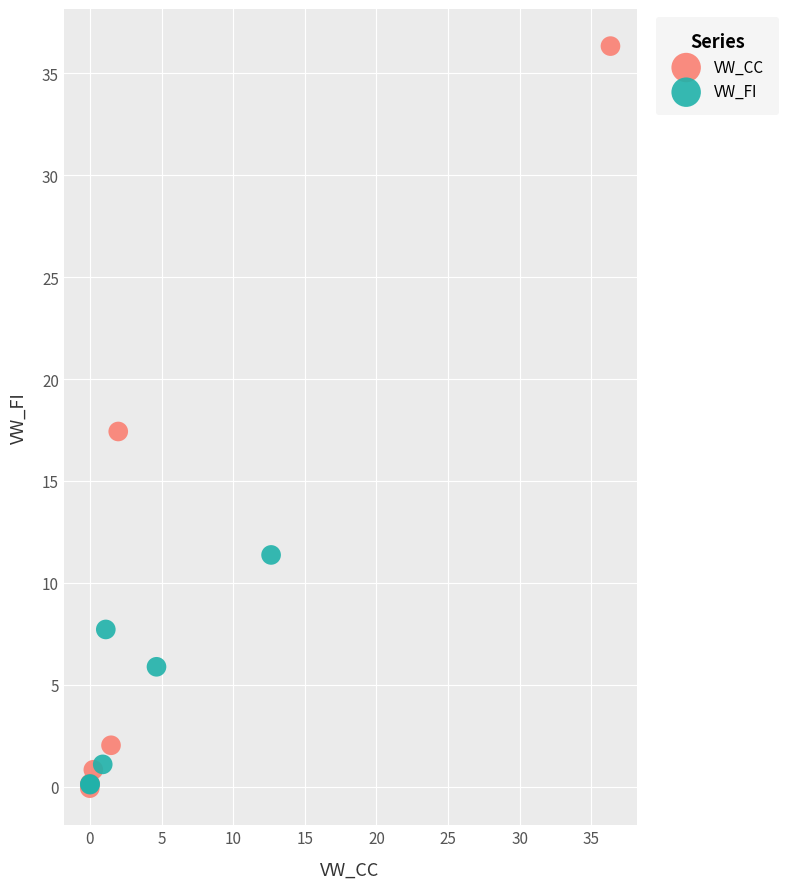

What are all the series names shown in the legend?

VW_CC, VW_FI